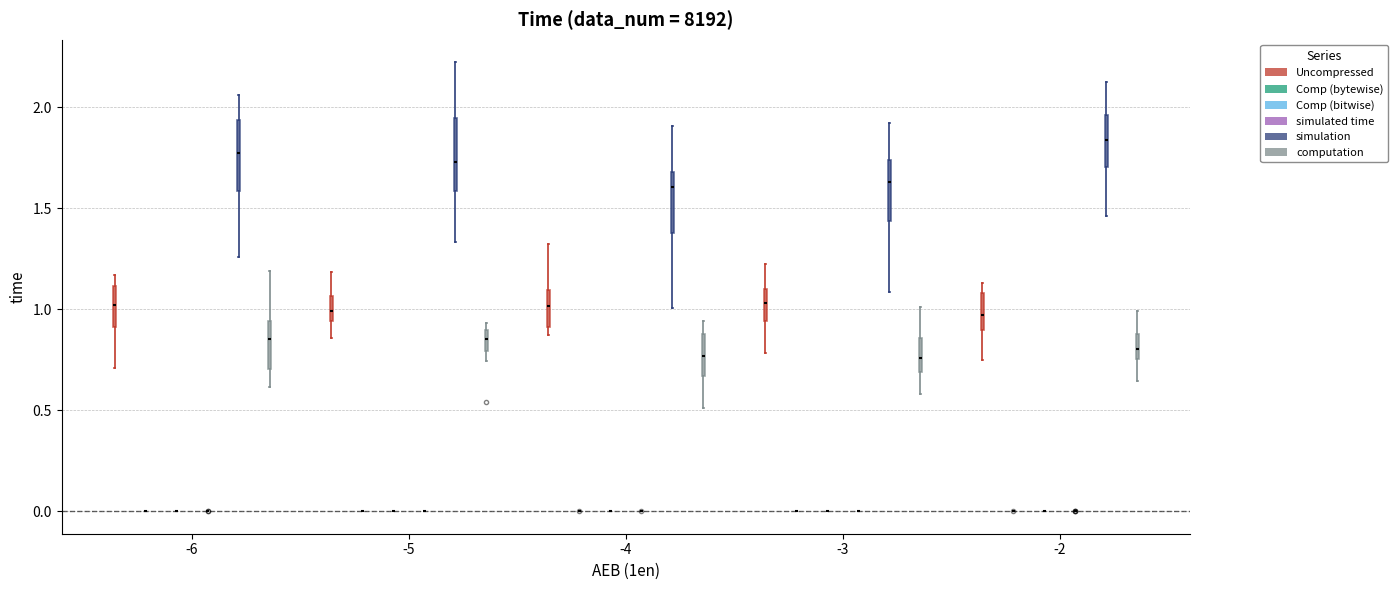

Where does the median line of the box for -5 (computation) sit on the y-axis? The values are not printed on the chart, so give them approximately, as read against the axis.

0.85